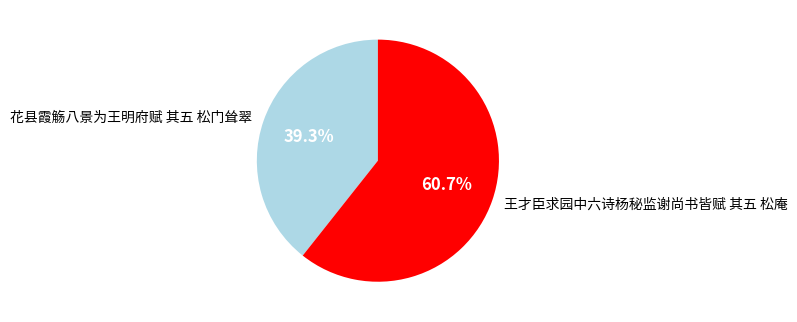

What is the majority slice?

王才臣求园中六诗杨秘监谢尚书皆赋 其五 松庵